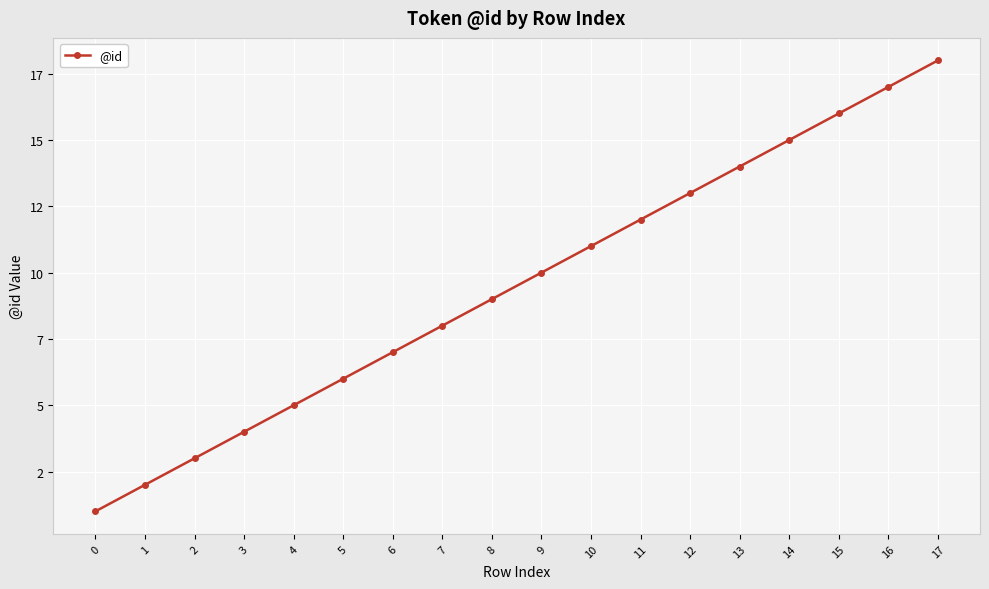

Reading left to right, what are all the values shown in this chart?

0=1	1=2	2=3	3=4	4=5	5=6	6=7	7=8	8=9	9=10	10=11	11=12	12=13	13=14	14=15	15=16	16=17	17=18